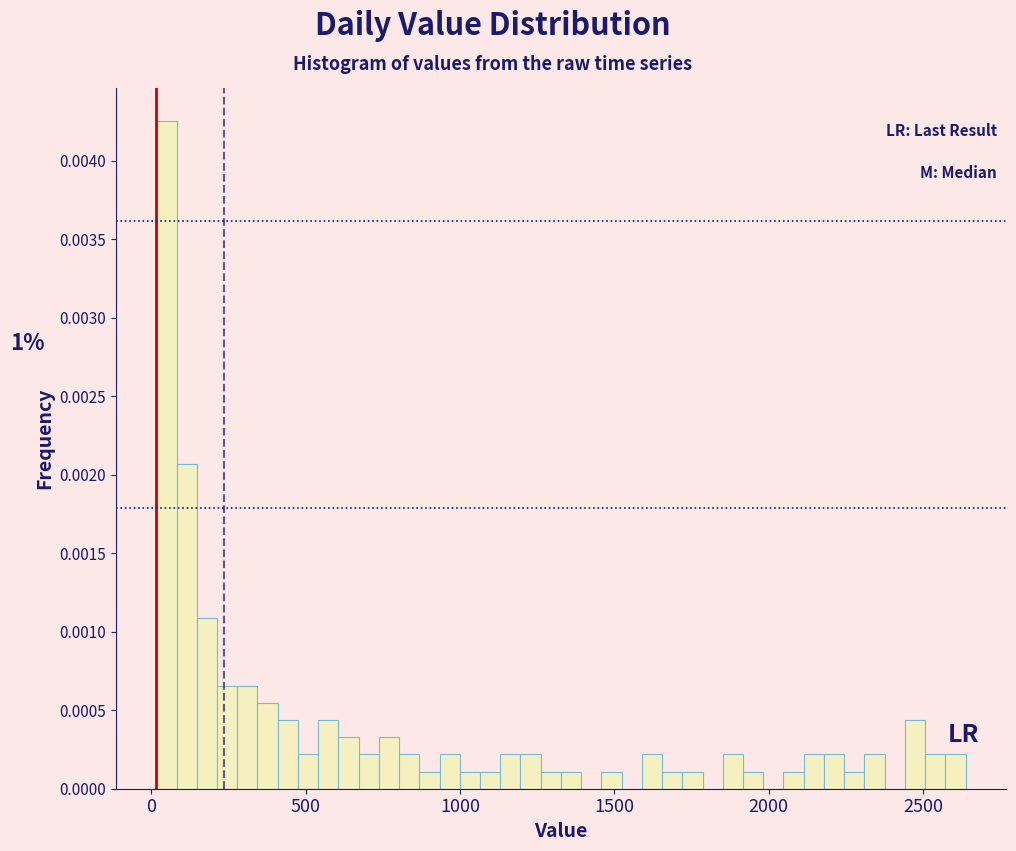

Around what value on the x-axis is the tallest bar? Give the approximate position of its centre, as read against the axis.

50